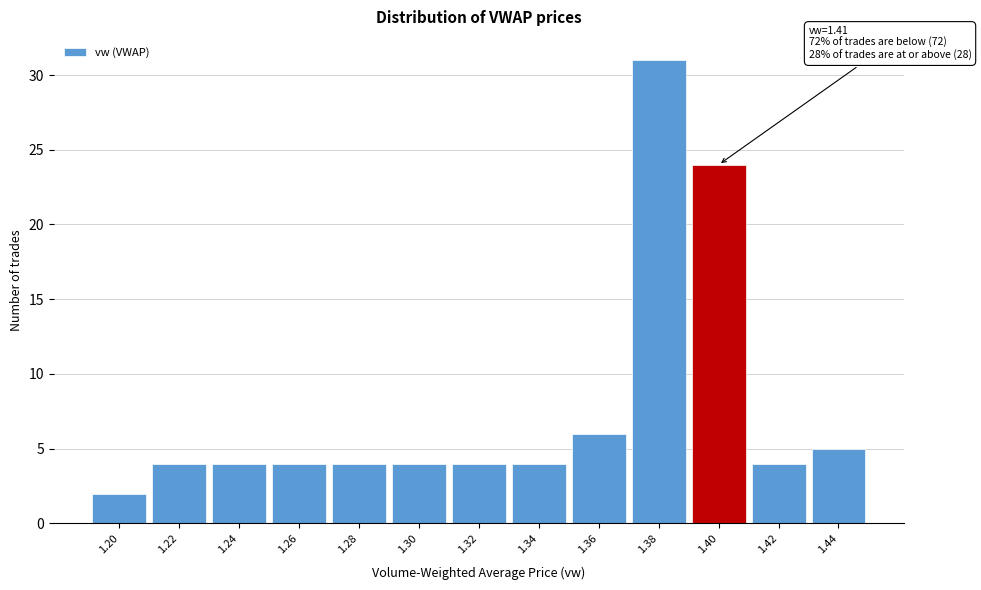

Reading left to right, transcribe all the data shown in this chart.

1.20=2	1.22=4	1.24=4	1.26=4	1.28=4	1.30=4	1.32=4	1.34=4	1.36=6	1.38=31	1.40=24	1.42=4	1.44=5